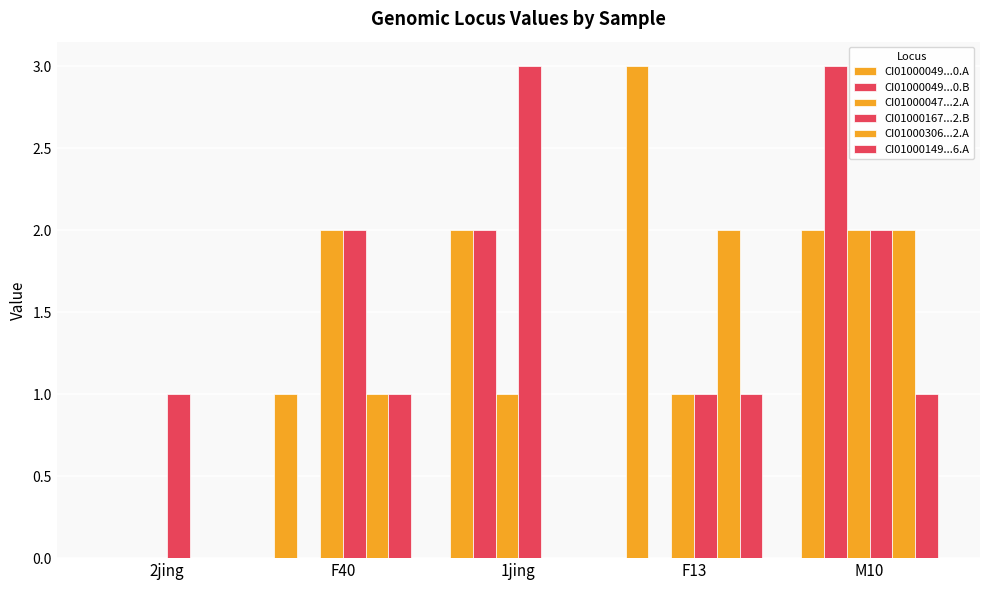

Are the bars horizontal?

No